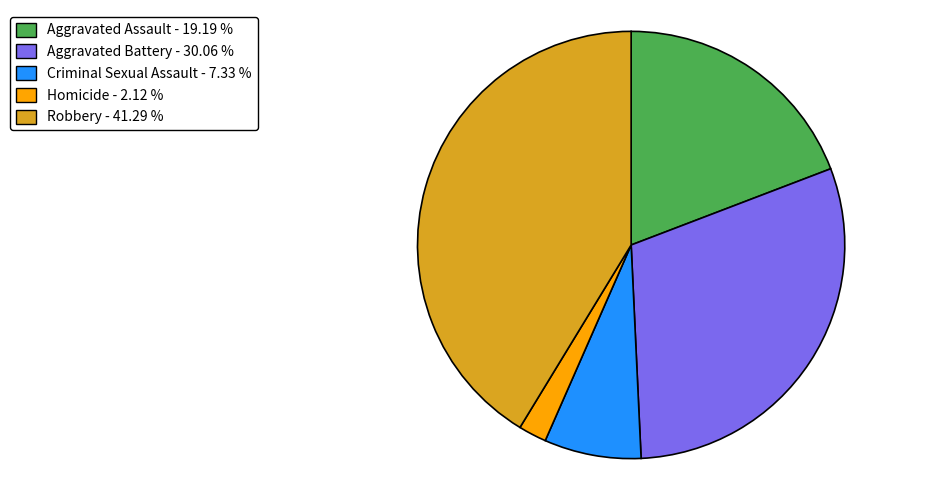

Is the sum of Aggravated Battery and Homicide greater than half?

No